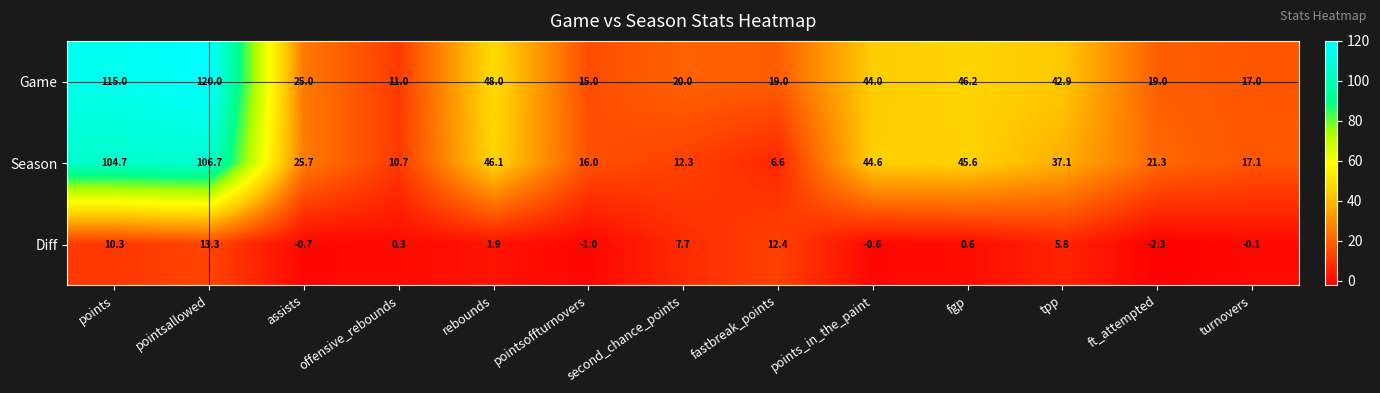

How many data points in Diff are above 0?

8